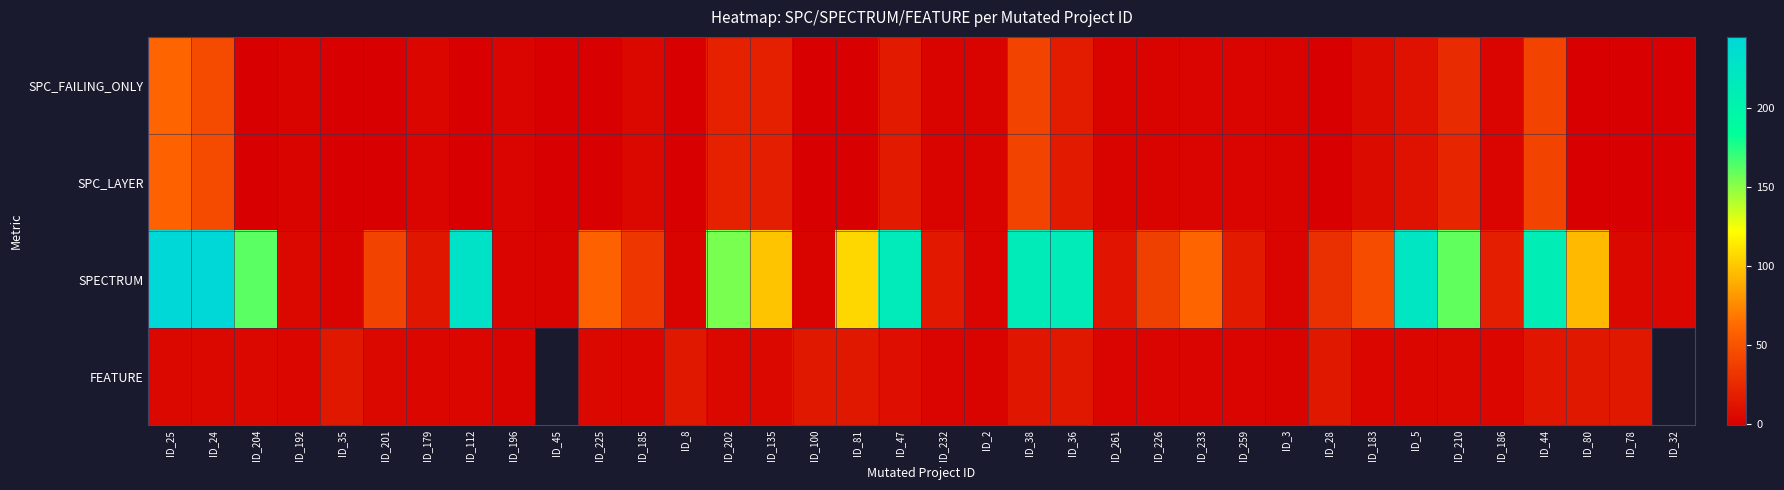

How many data points in SPC_FAILING_ONLY are less than 1?

13